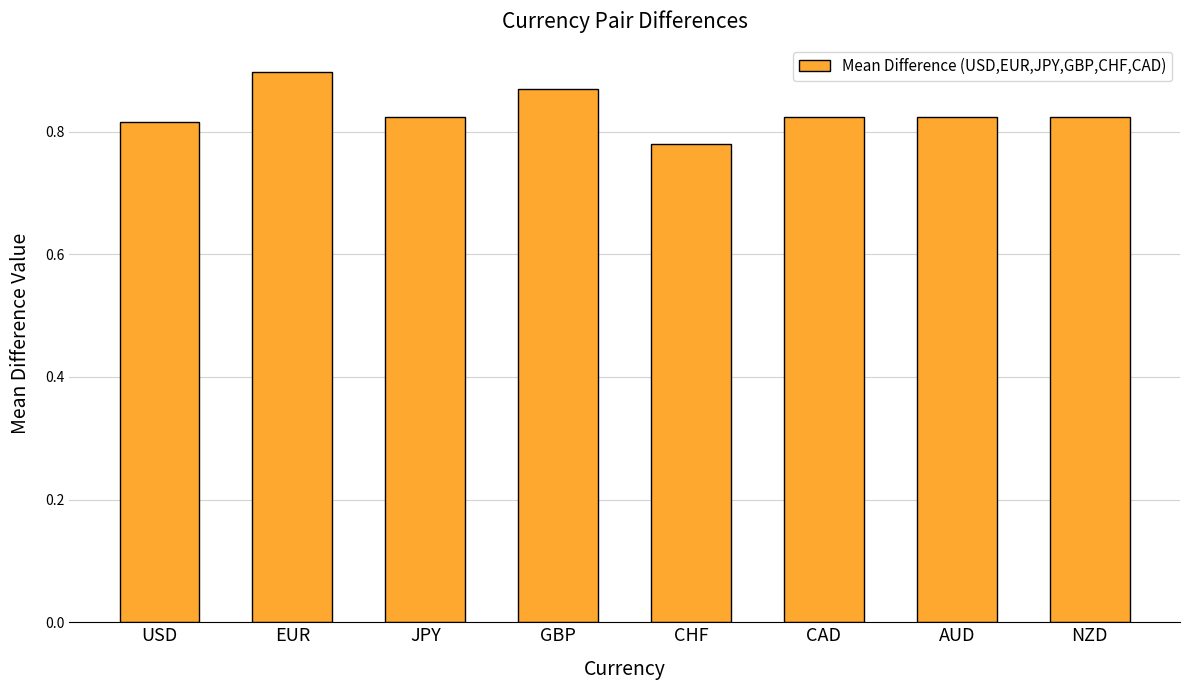

Is it true that the value at AUD is 1.2?

False